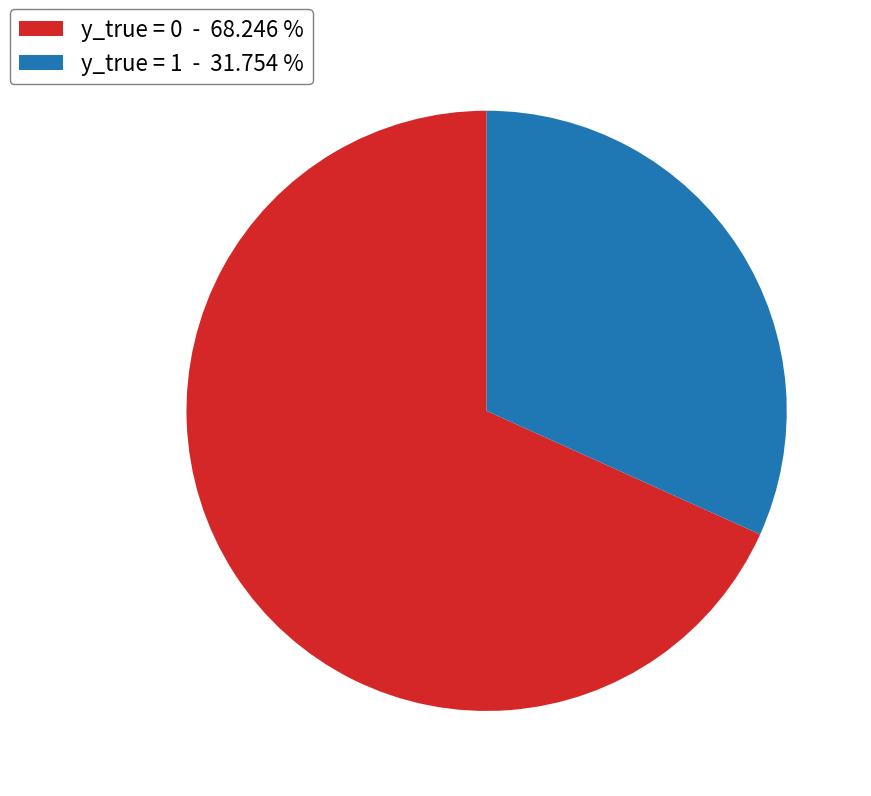

Which has a higher value, y_true = 1 - 31.754 % or y_true = 0 - 68.246 %?

y_true = 0 - 68.246 %